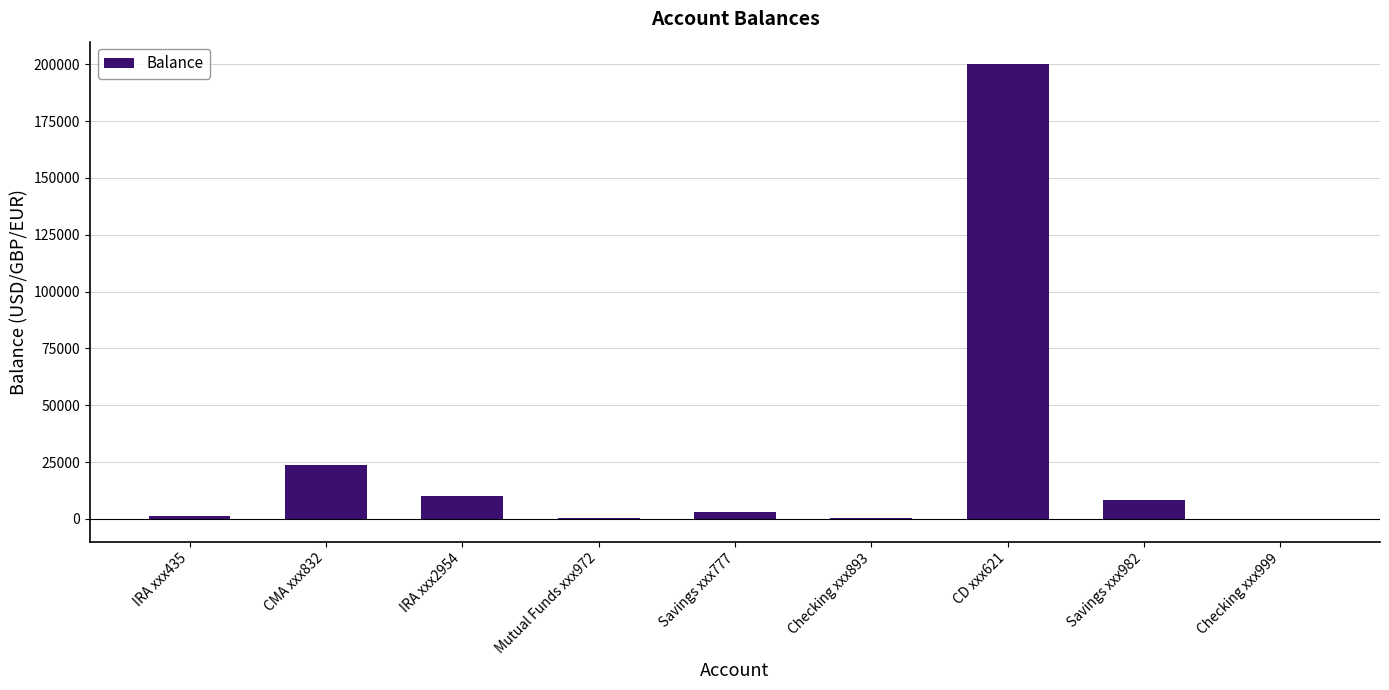

The value at CD xxx621 is 264395.1. True or false?

False